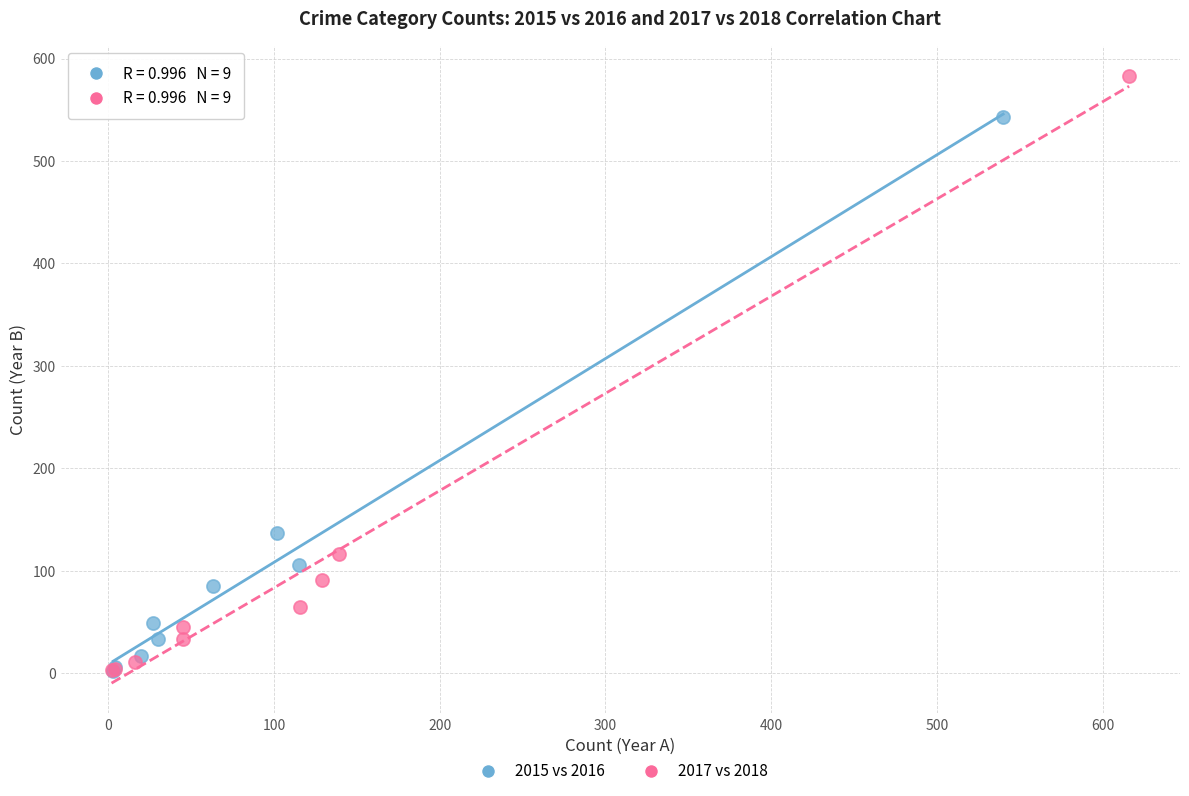

Which series has the widest spread of Y values?

2017 vs 2018